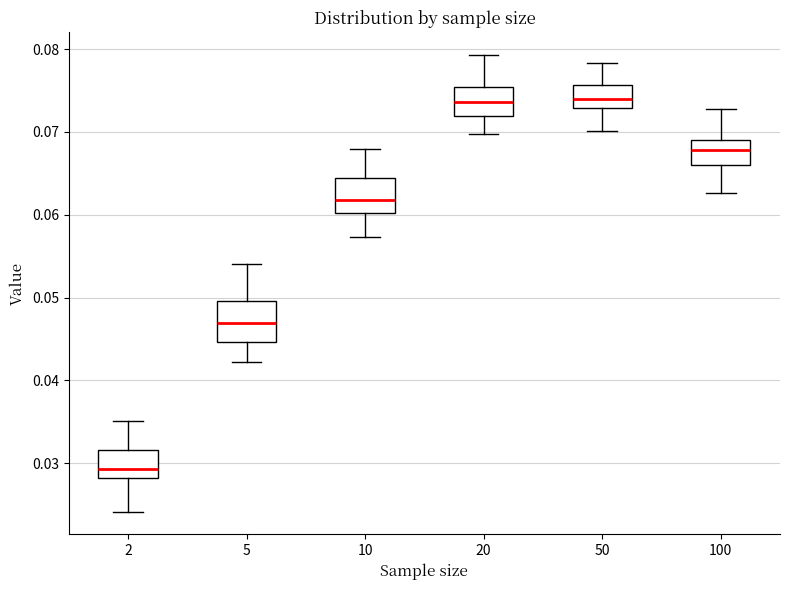

Reading left to right, read every box against the y-axis: the position of its median line, the range the box covers, and the ends of its whiskers. The values are not printed on the chart, so give them approximately, as read against the axis.

2: median 0.029, box 0.028 to 0.032, whiskers 0.024 to 0.035
5: median 0.047, box 0.045 to 0.050, whiskers 0.042 to 0.054
10: median 0.062, box 0.060 to 0.064, whiskers 0.057 to 0.068
20: median 0.074, box 0.072 to 0.075, whiskers 0.070 to 0.079
50: median 0.074, box 0.073 to 0.076, whiskers 0.070 to 0.078
100: median 0.068, box 0.066 to 0.069, whiskers 0.063 to 0.073